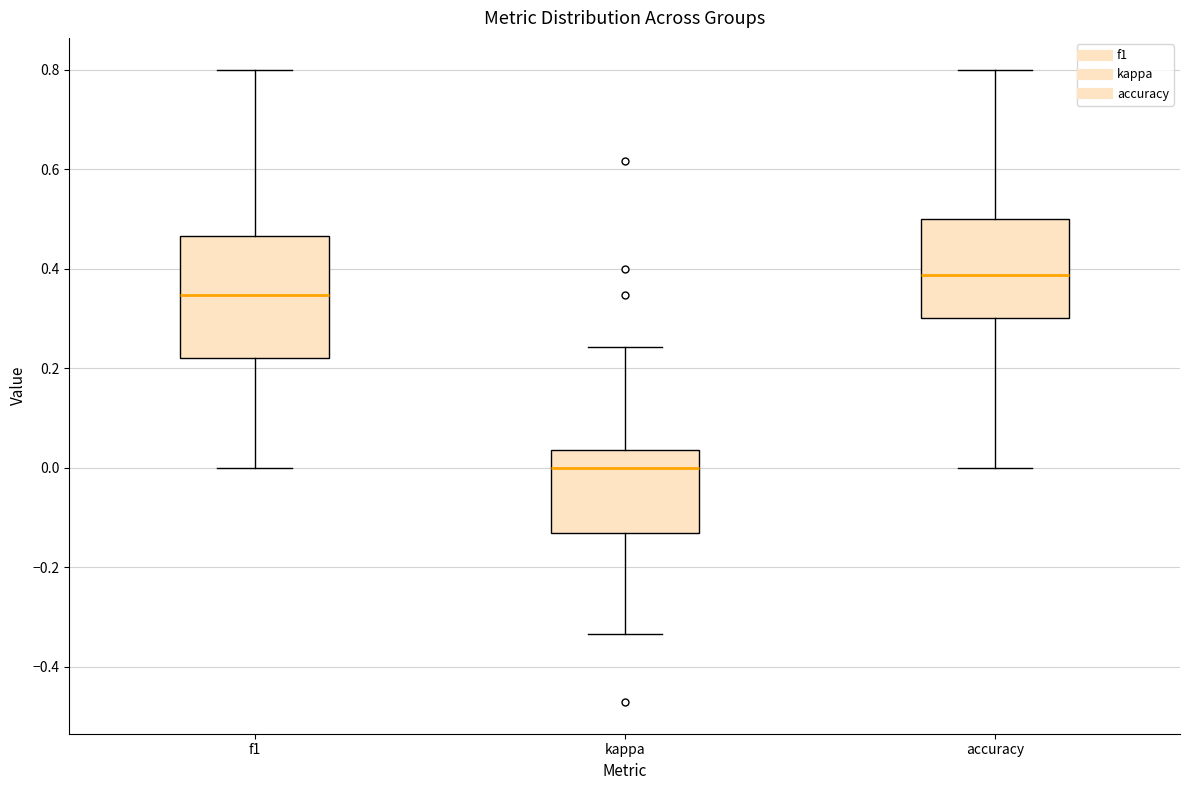

Reading left to right, read every box against the y-axis: the position of its median line, the range the box covers, and the ends of its whiskers. The values are not printed on the chart, so give them approximately, as read against the axis.

f1: median 0.34, box 0.22 to 0.46, whiskers 0.00 to 0.80
kappa: median 0.00, box -0.14 to 0.04, whiskers -0.34 to 0.24
accuracy: median 0.38, box 0.30 to 0.50, whiskers 0.00 to 0.80